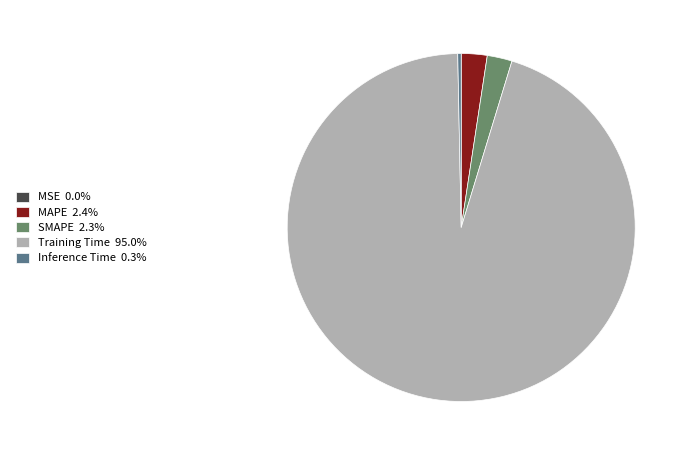

Does Training Time 95.0% represent more than half of the total?

Yes